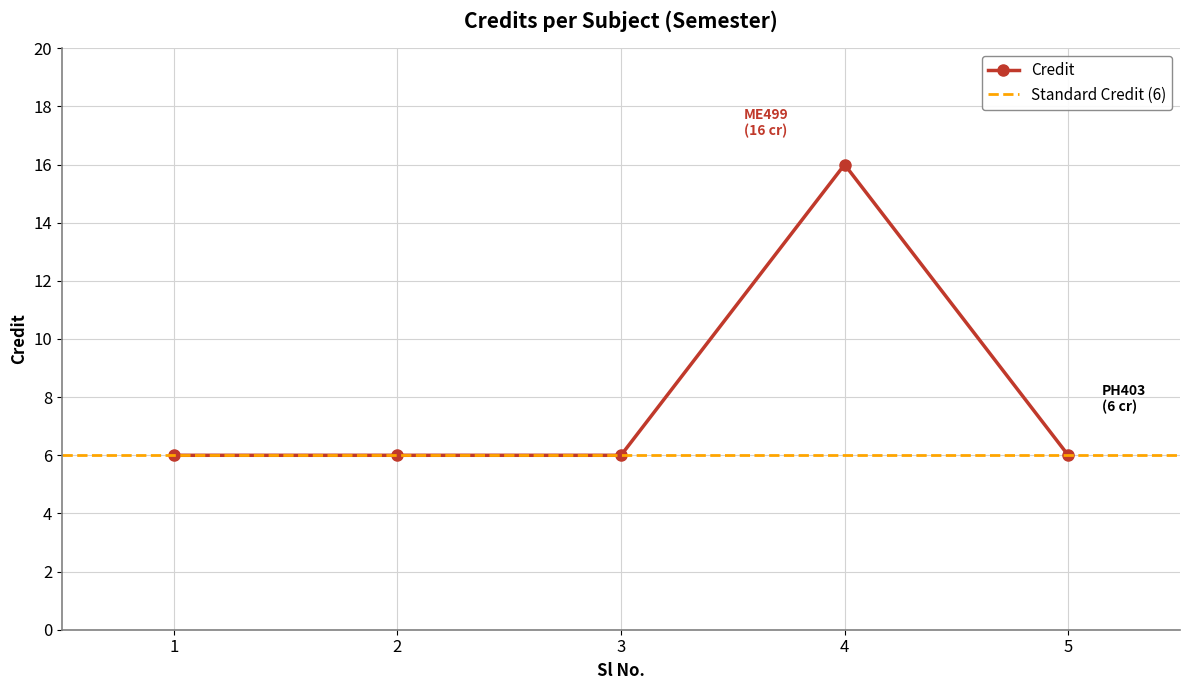

What is the change in value from 2 to 4?

+10